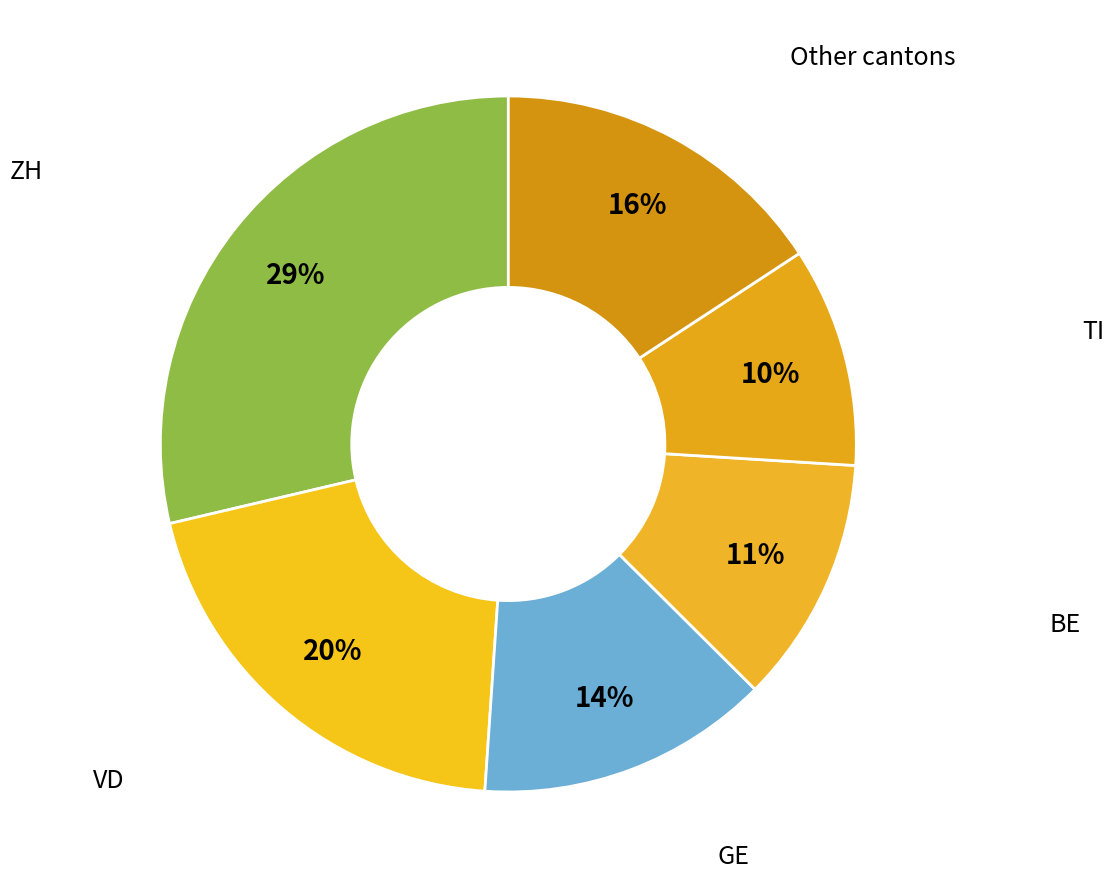

How many slices are in this pie chart?

6